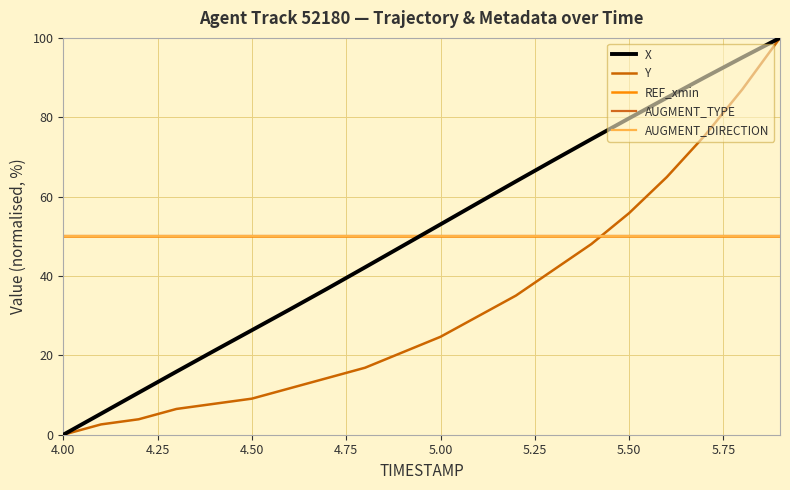

Is this an area chart (filled region under the line)?

No